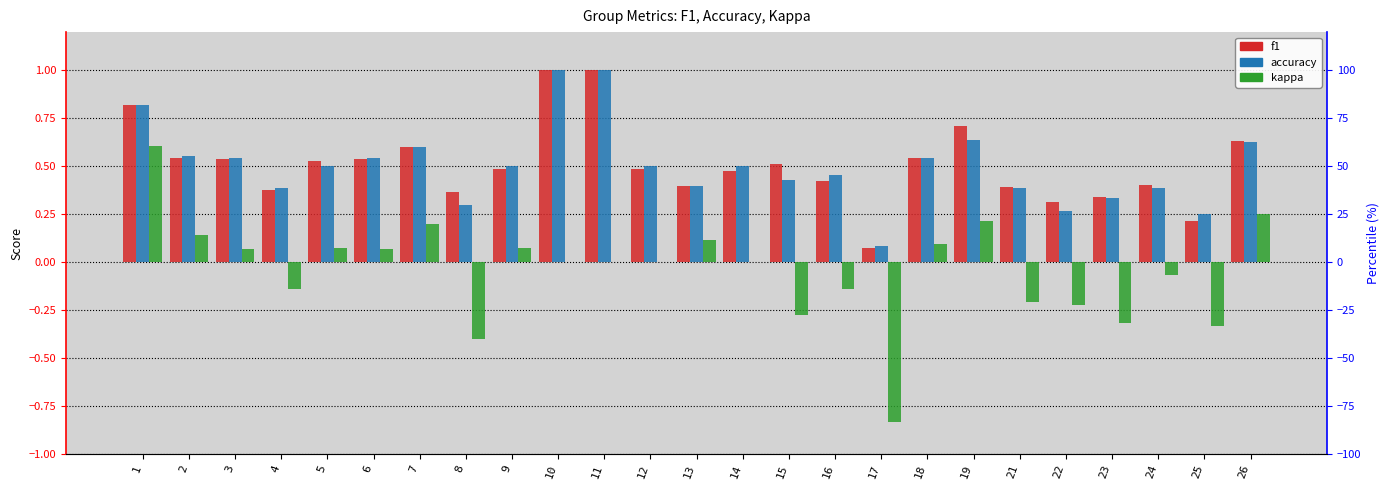

Between 8 and 24, which is larger?

24